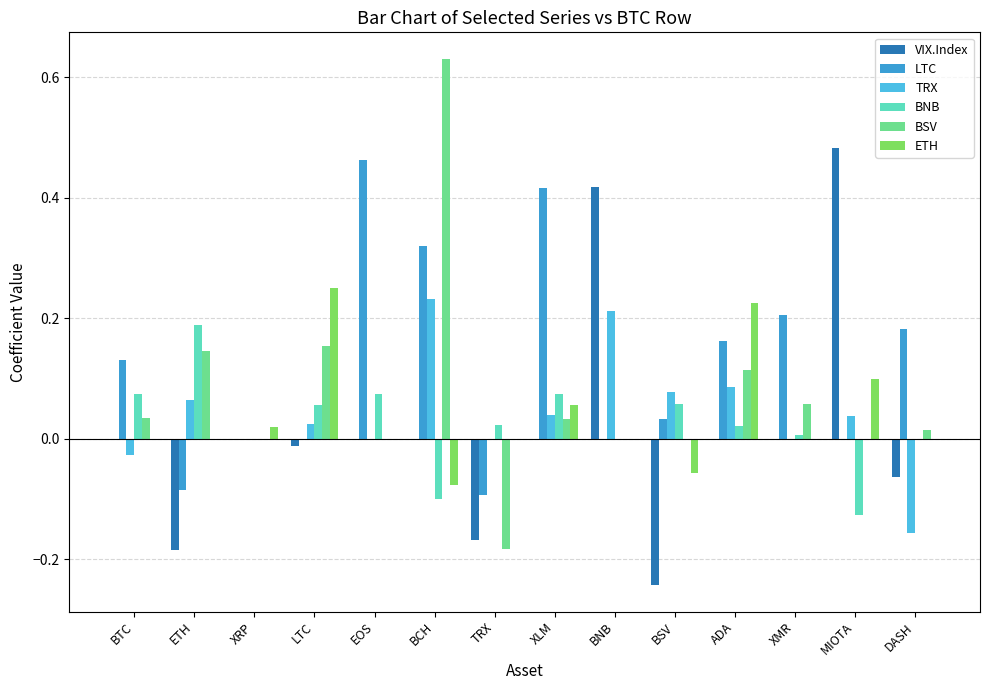

At which category is the sum across all series the highest?

BCH